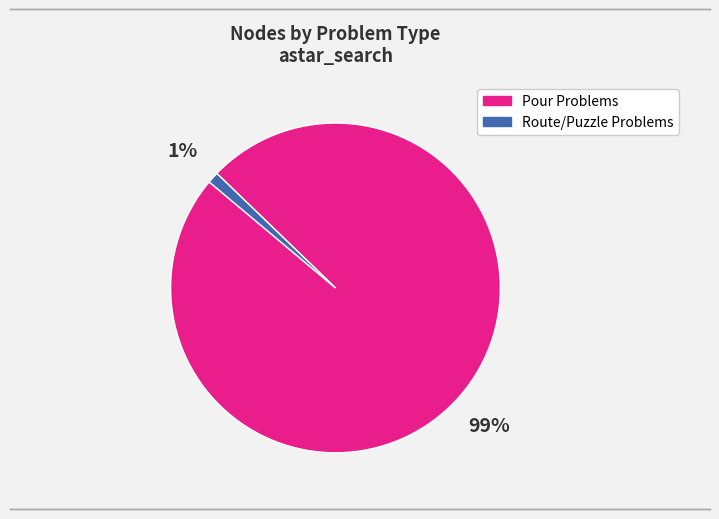

Which has a higher value, Pour Problems or Route/Puzzle Problems?

Pour Problems